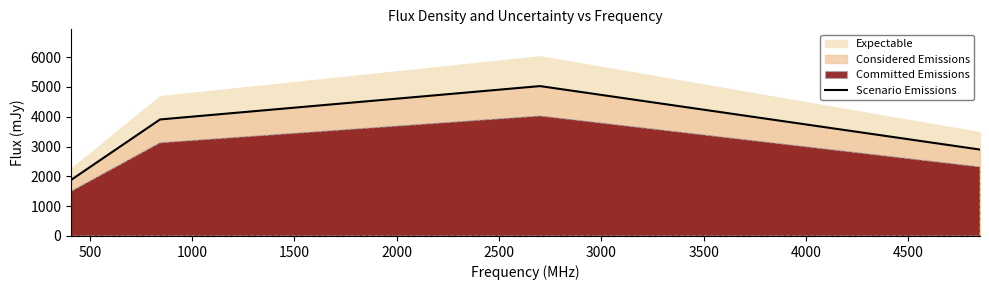

What is the lowest value of the Scenario Emissions series?

1880